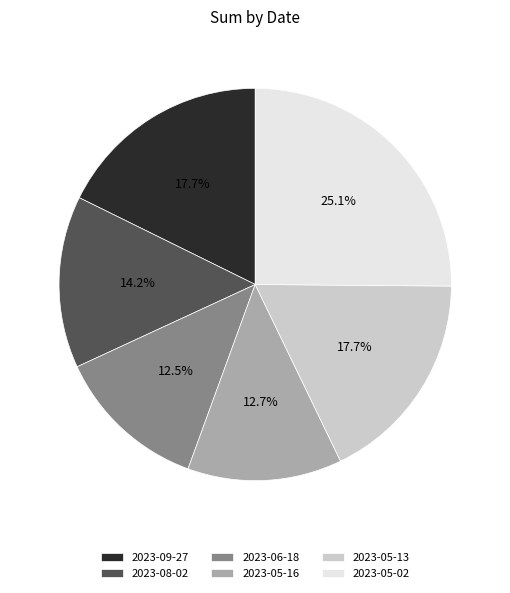

Do 2023-08-02 and 2023-06-18 together represent more than half of the pie?

No